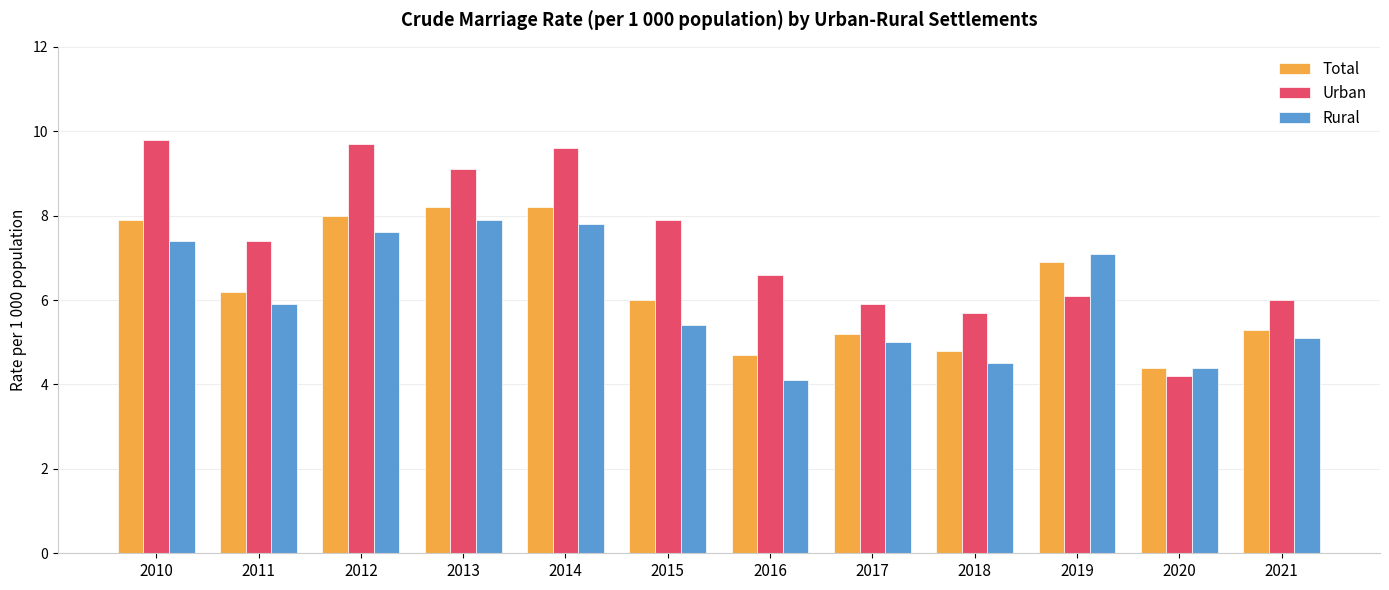

Which series has the largest range (max minus min)?

Urban